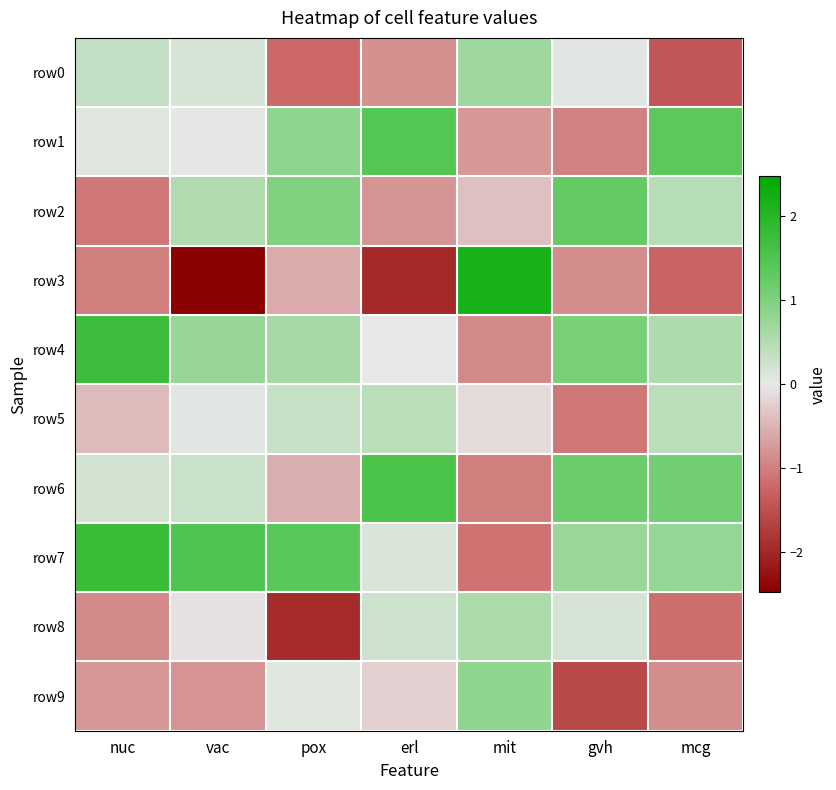

What is the smallest value displayed?

-2.5